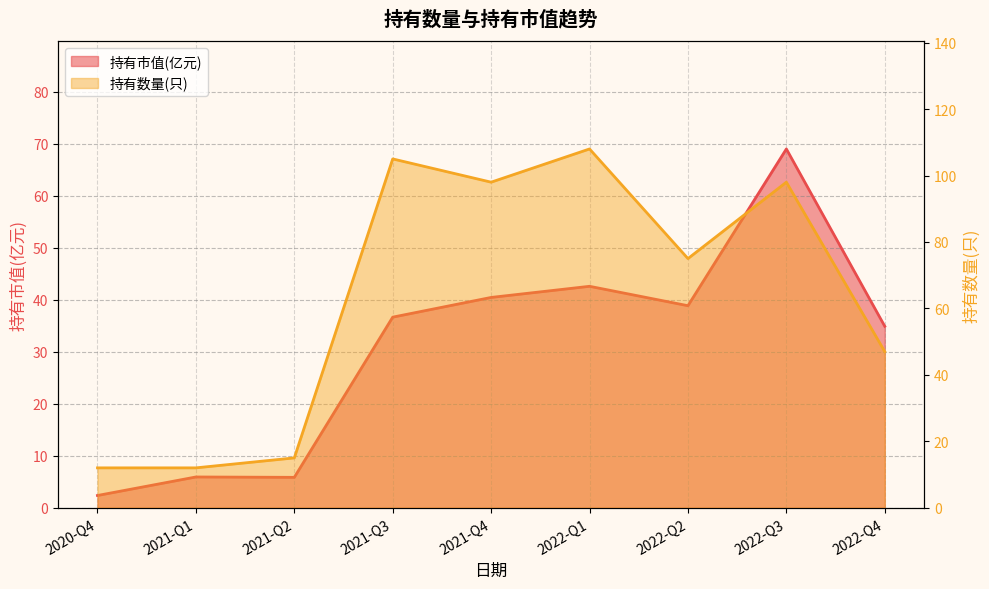

At which category is the sum across all series the highest?

2022-Q3